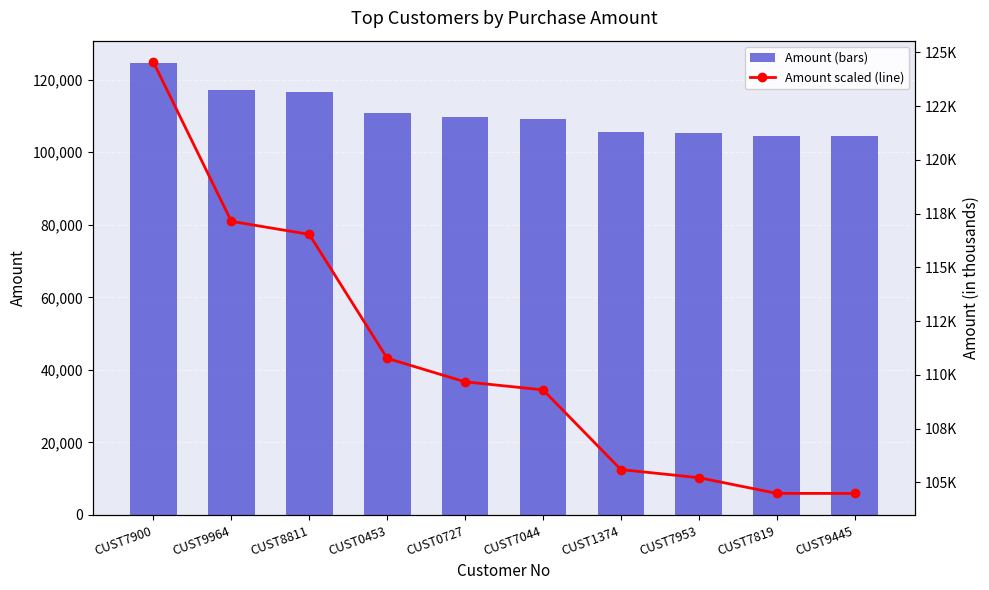

Is it true that amount equals 117140.0 at CUST9964?

True